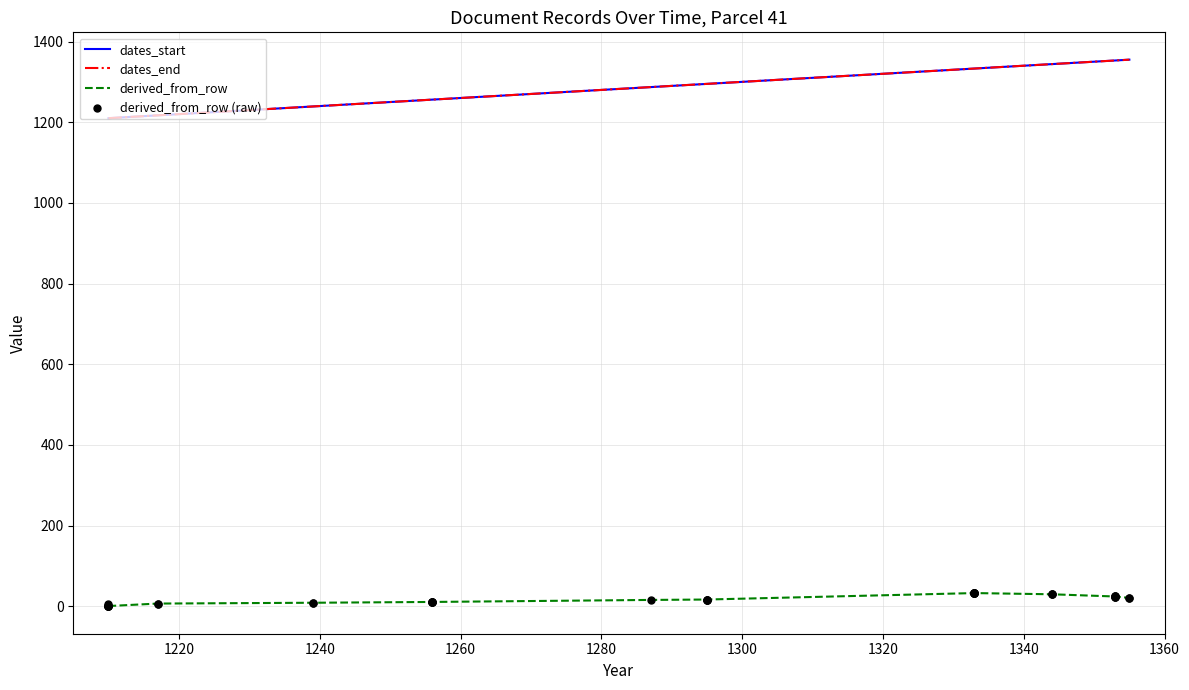

Which series contains the highest Y value?

dates_start